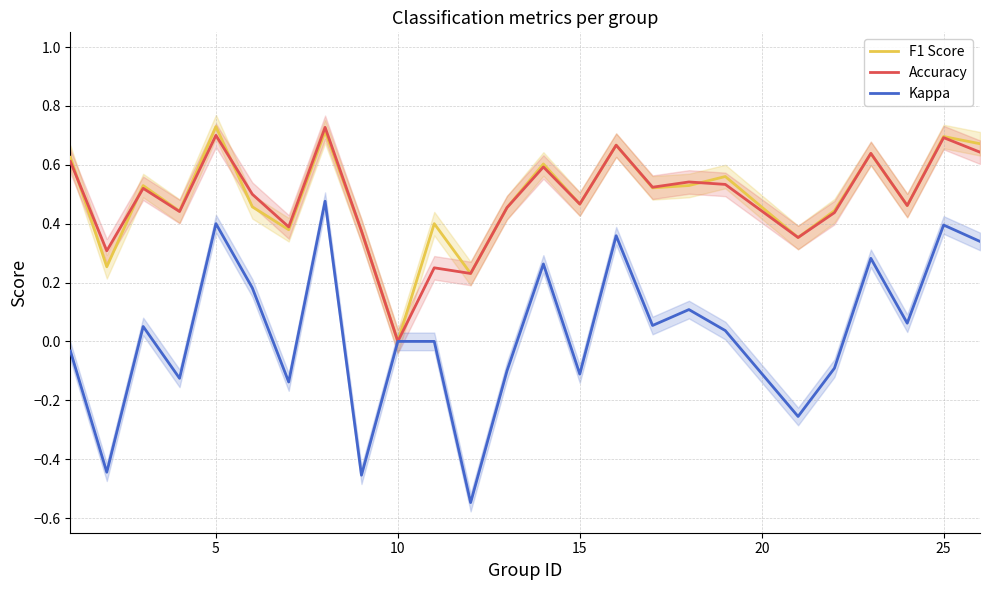

True or false: Accuracy has a value of -0.2 at 10.

False